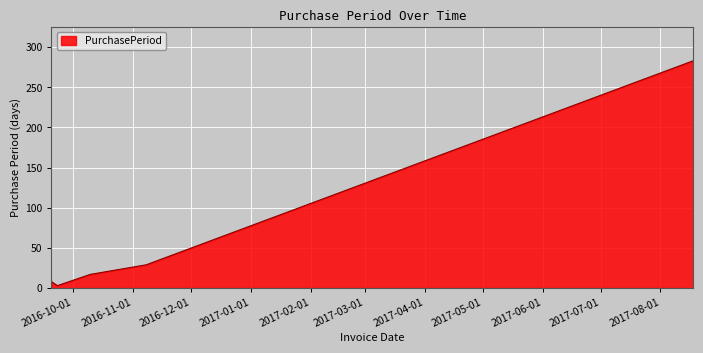

True or false: there are more than 0 points higher than both neighbors.

False